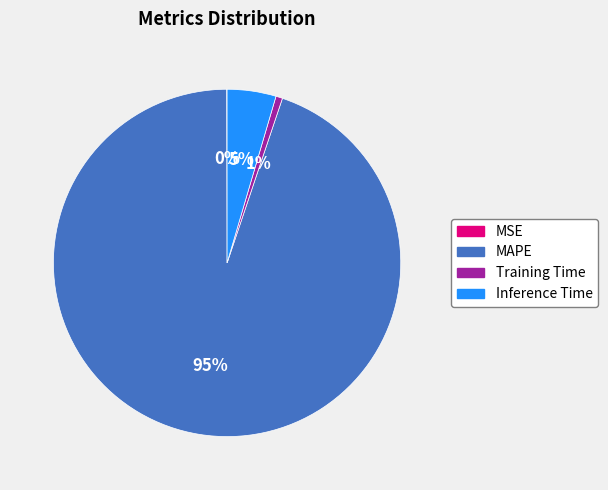

To the nearest percent, what is the average slice percentage?

25%